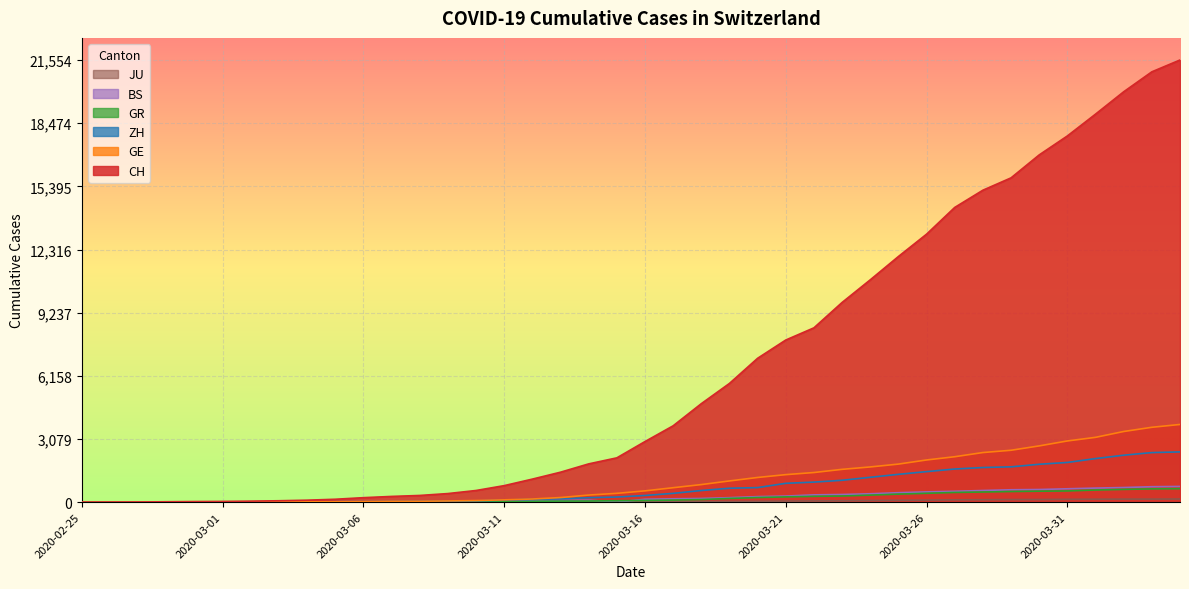

At which category is the sum across all series the highest?

2020-04-04